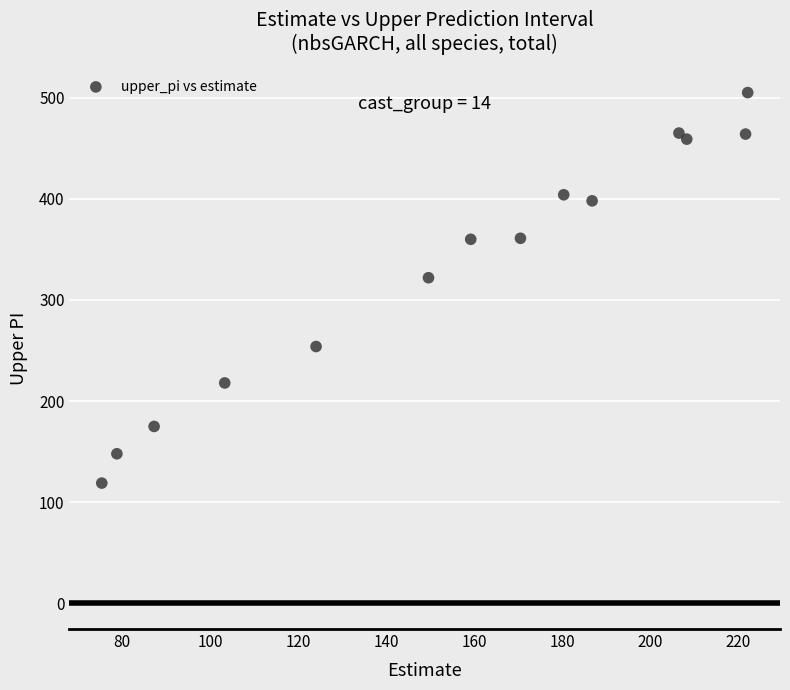

What Y value in the scatter plot is closest to 312?

322